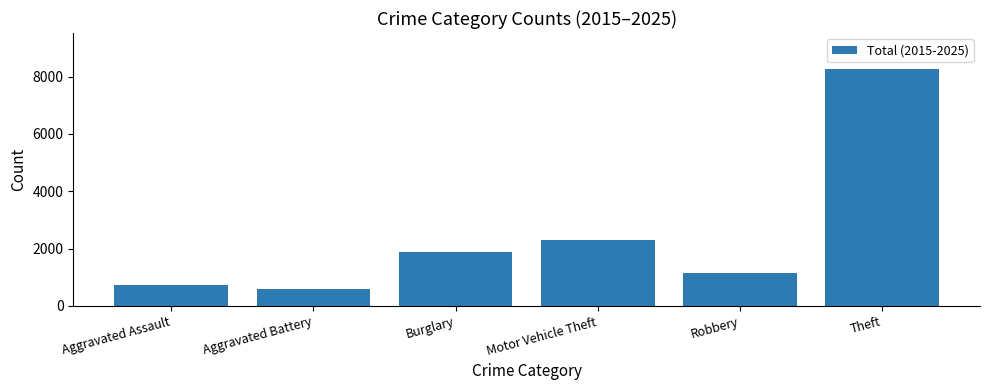

Reading left to right, transcribe all the data shown in this chart.

741	608	1877	2286	1144	8280